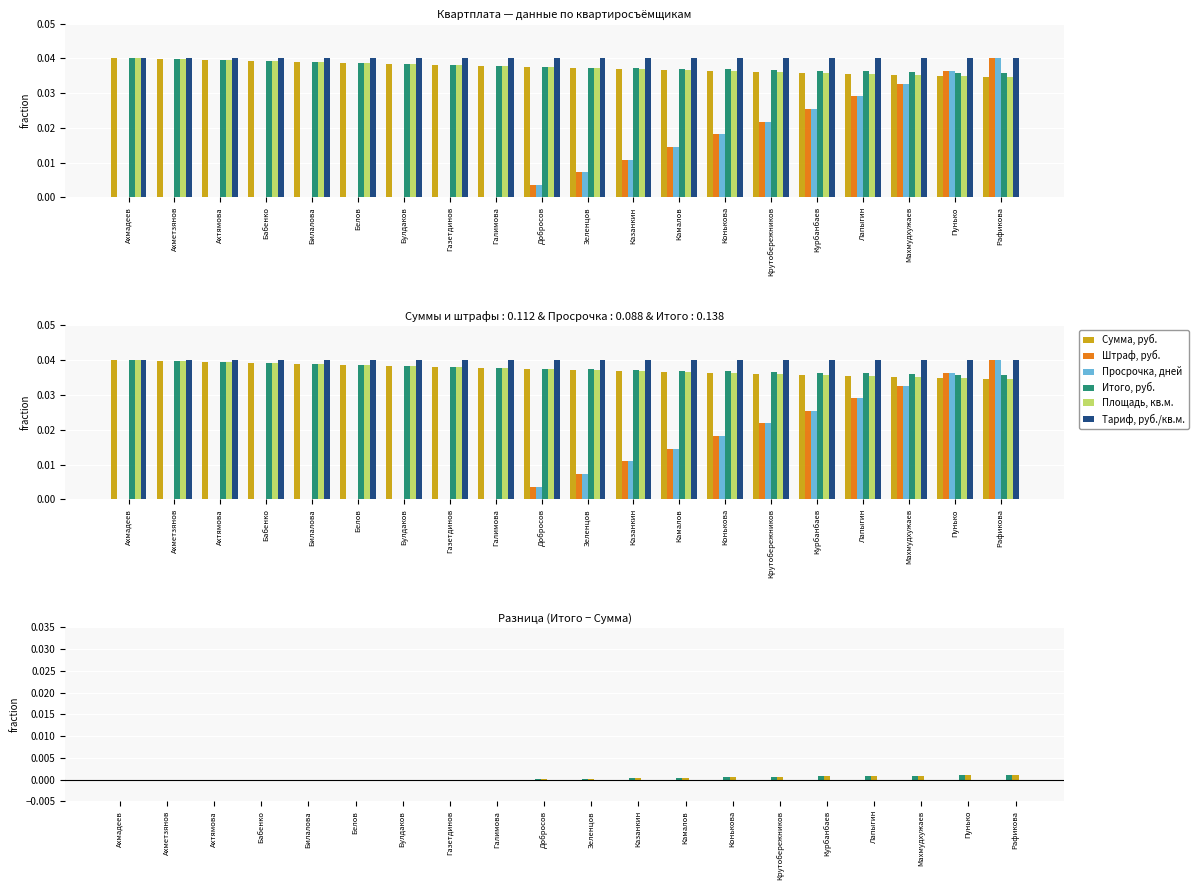

The value of Итого, руб. at Газетдинов is 0.0. True or false?

False